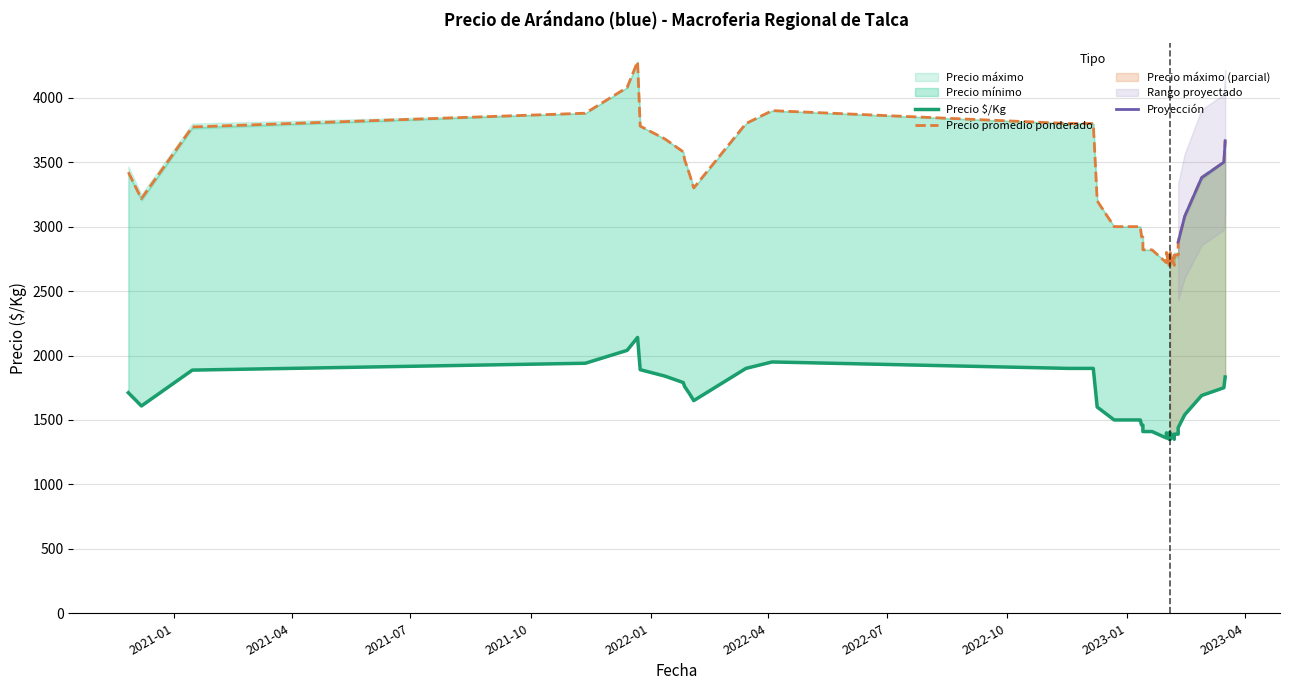

Is the value of Precio $/Kg at 1 greater than the value of Precio promedio ponderado at 18?

No